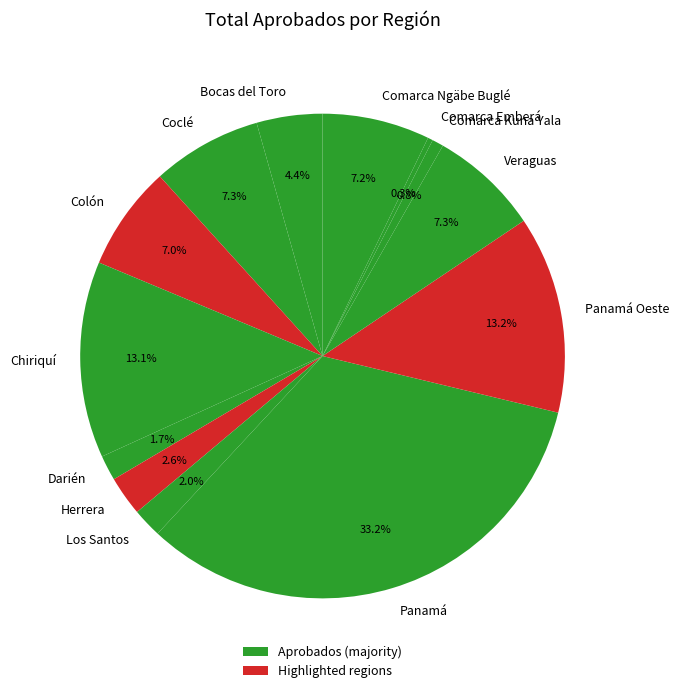

Which has a higher value, Darién or Veraguas?

Veraguas